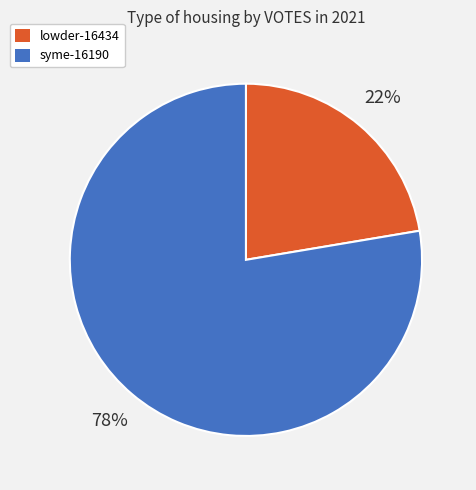

Between syme-16190 and lowder-16434, which is larger?

syme-16190